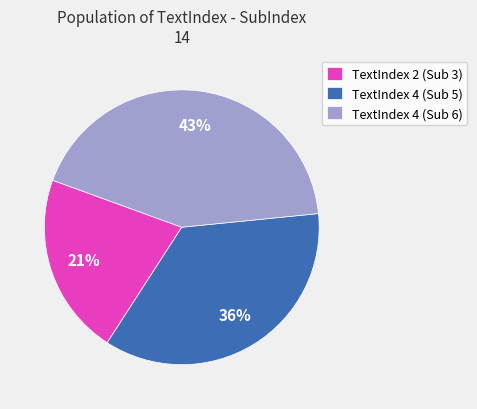

To the nearest percent, what is the average slice percentage?

33%